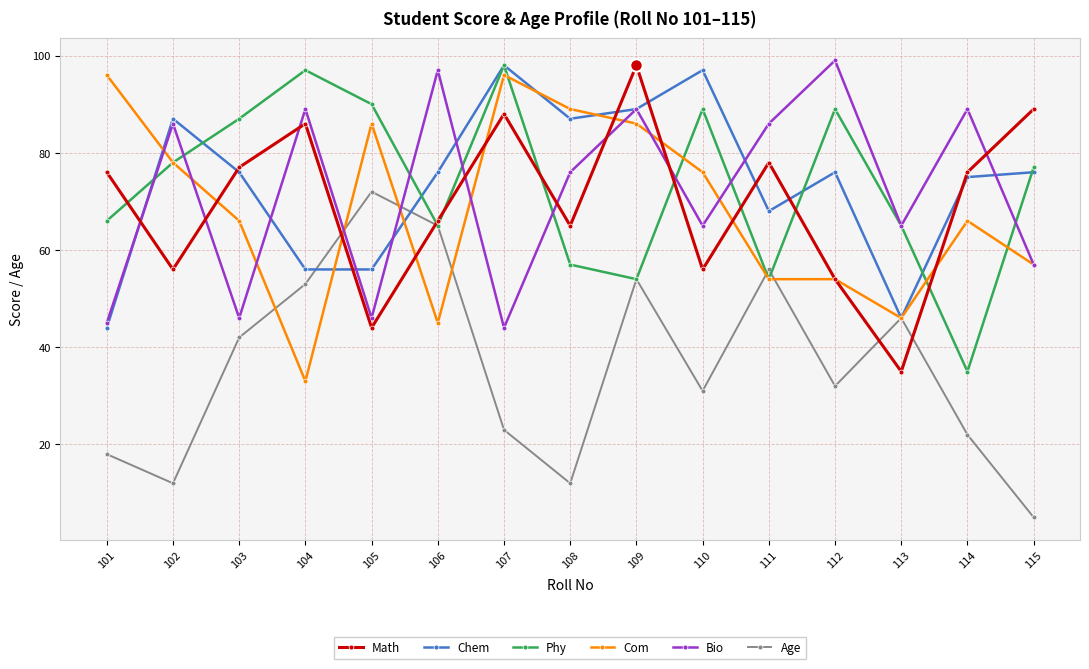

Reading right to left, list all the values displayed in this chart.

Math: 89	76	35	54	78	56	98	65	88	66	44	86	77	56	76
Chem: 76	75	46	76	68	97	89	87	98	76	56	56	76	87	44
Phy: 77	35	65	89	54	89	54	57	98	65	90	97	87	78	66
Com: 57	66	46	54	54	76	86	89	96	45	86	33	66	78	96
Bio: 57	89	65	99	86	65	89	76	44	97	46	89	46	86	45
Age: 5	22	46	32	56	31	54	12	23	65	72	53	42	12	18